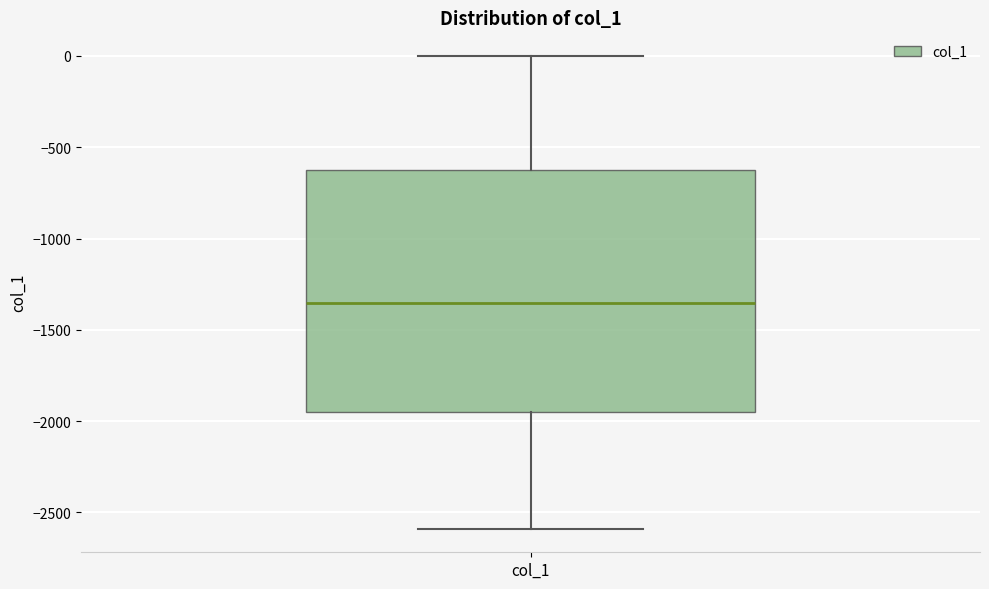

Where is the upper edge of the box for col_1 on the y-axis? The values are not printed on the chart, so give them approximately, as read against the axis.

-650